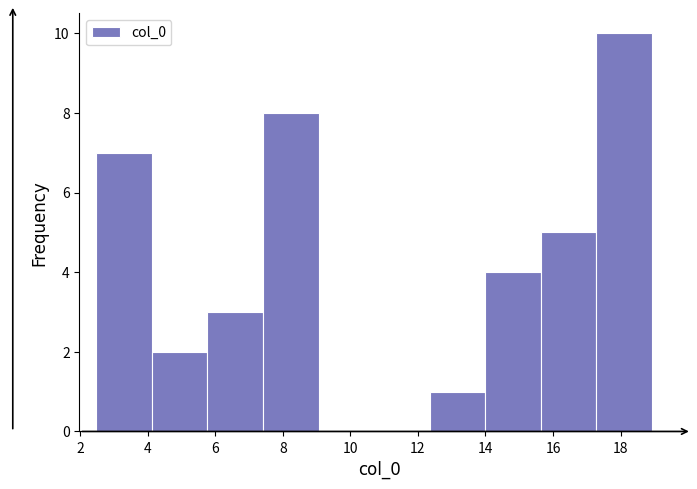

Reading left to right, list every bar in this chart as the range it spans on the x-axis followed by its height. Neither the bar edges nor the heights are printed on the chart, so give them approximately, as read against the axes.

2.4 to 4.2: 7
4.2 to 5.8: 2
5.8 to 7.4: 3
7.4 to 9.0: 8
9.0 to 10.8: 0
10.8 to 12.4: 0
12.4 to 14.0: 1
14.0 to 15.6: 4
15.6 to 17.2: 5
17.2 to 19.0: 10